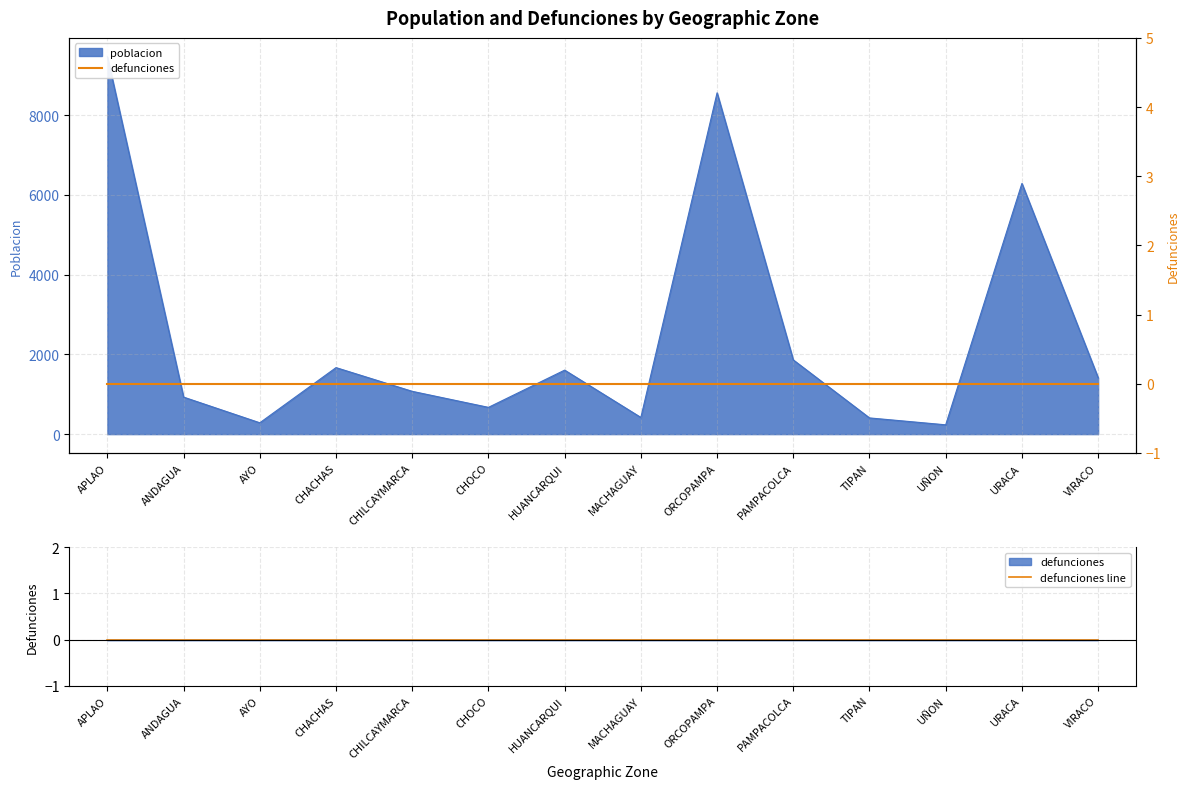

What position from the left is CHOCO?

6